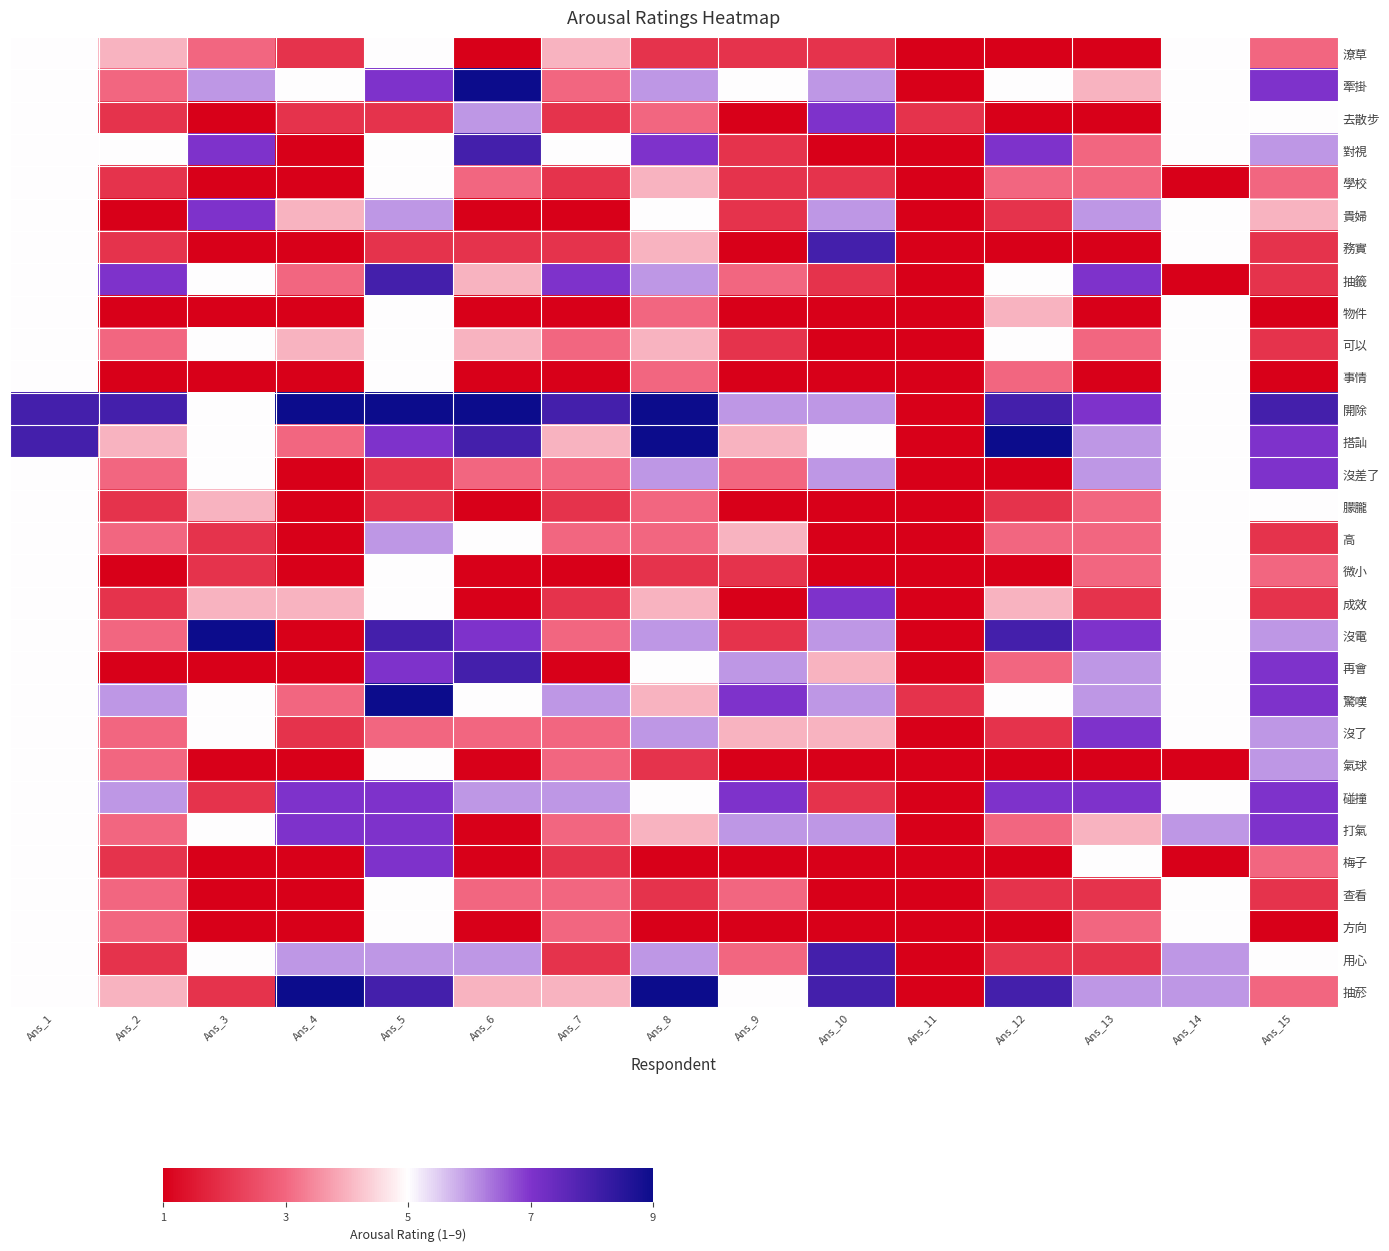

How many data points does each series have?

15